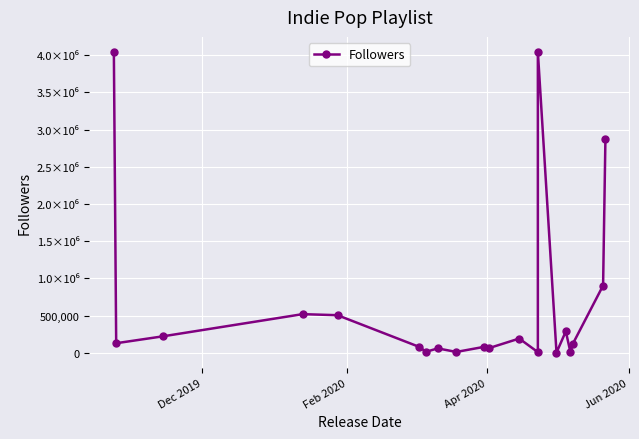

Reading left to right, transcribe all the data shown in this chart.

4043904	127682	220203	518515	504570	79422	12370	58474	10654	79450	61800	190532	8104	4043904	1829	287338	4076	118998	903510	2876969